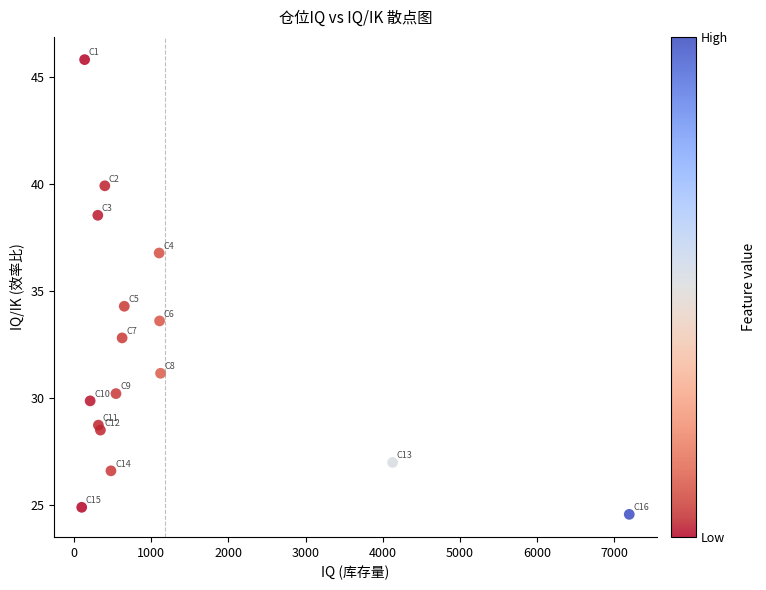

What Y value in the scatter plot is closest to 35?

34.3